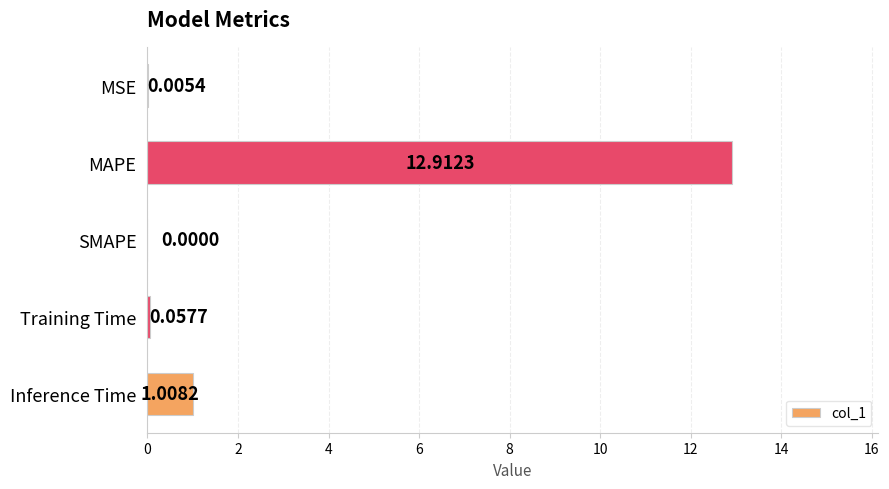

What is the sum of the values at SMAPE and MAPE?

12.9